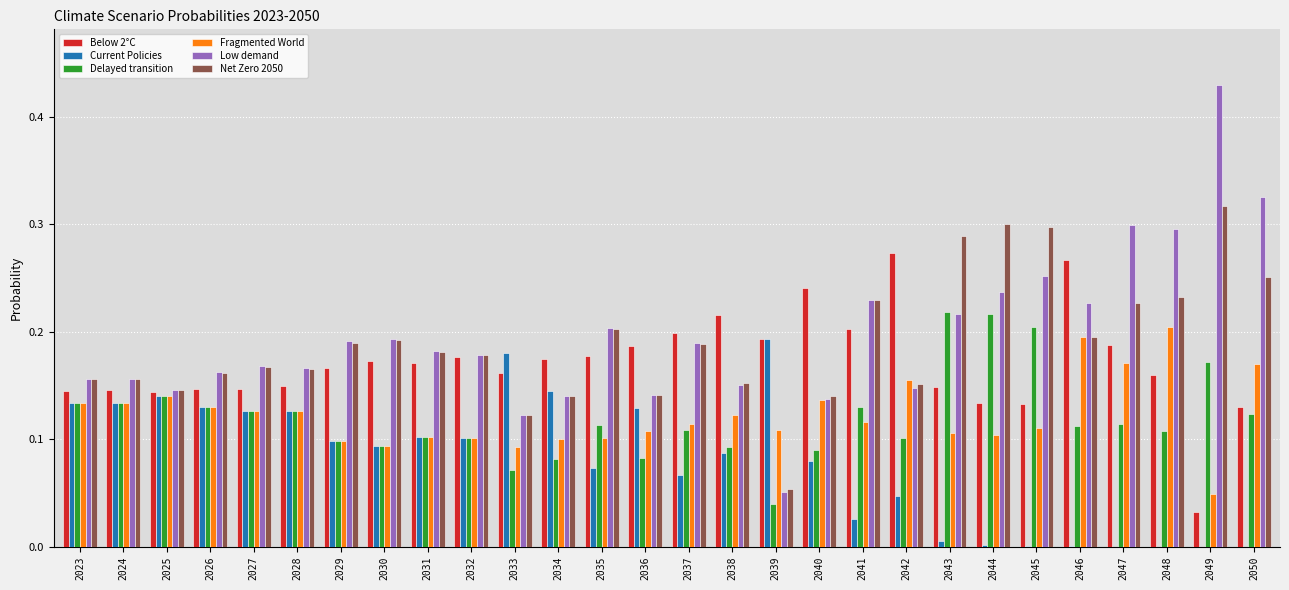

Which category has the highest value in the Net Zero 2050 series?

2049